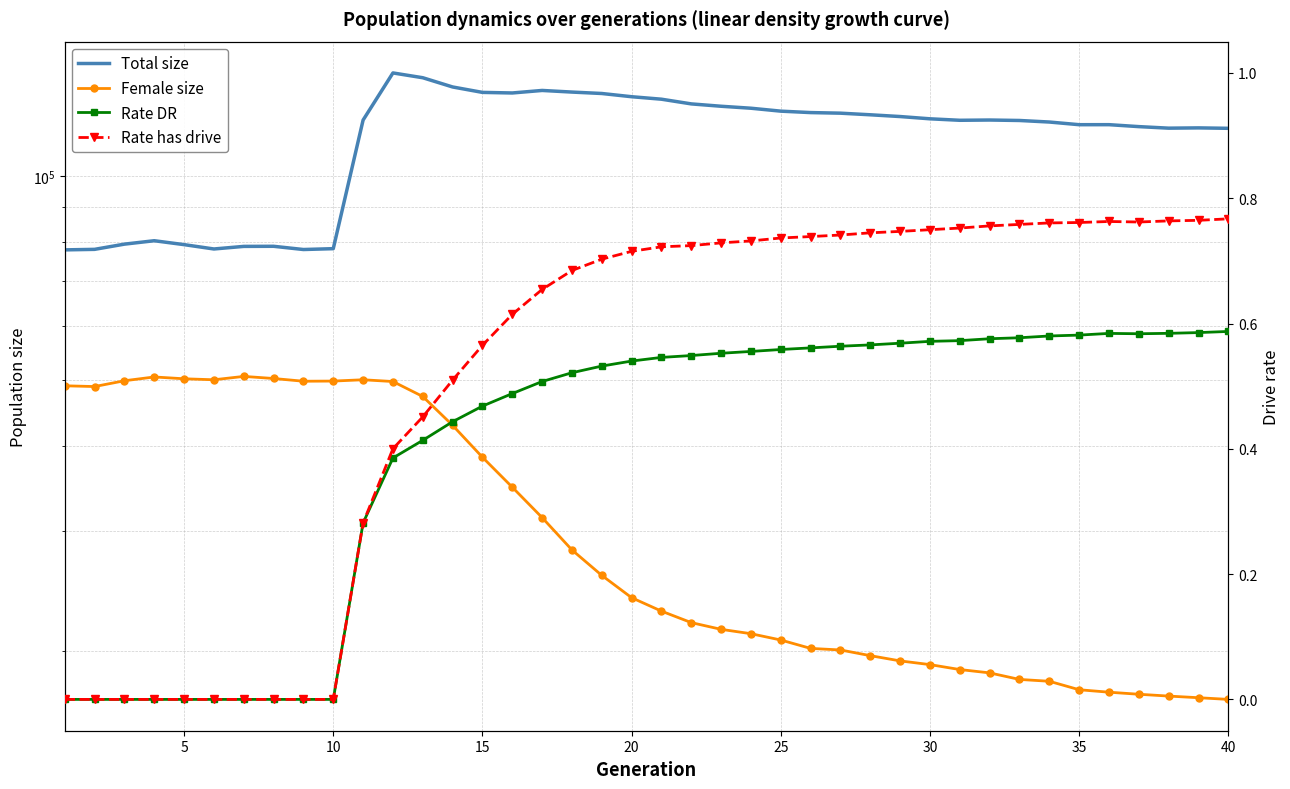

What is the sum of all Female size values?

1255395.0